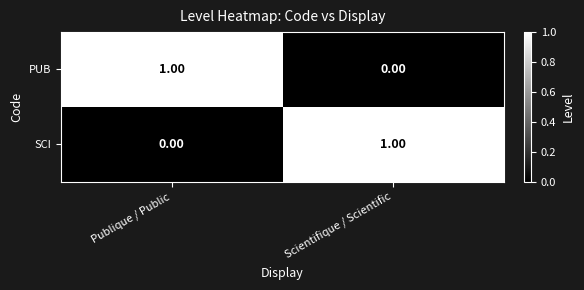

At which label does SCI reach its minimum?

Publique / Public